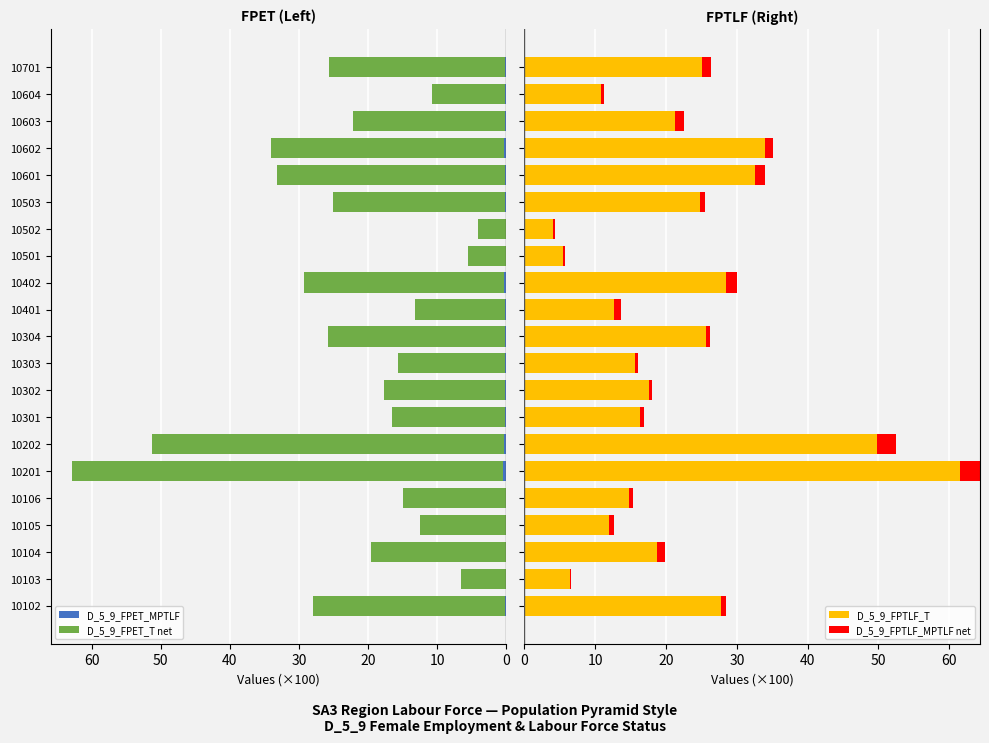

Is it true that D_5_9_FPET_MPTLF equals 0.4 at 10202?

True